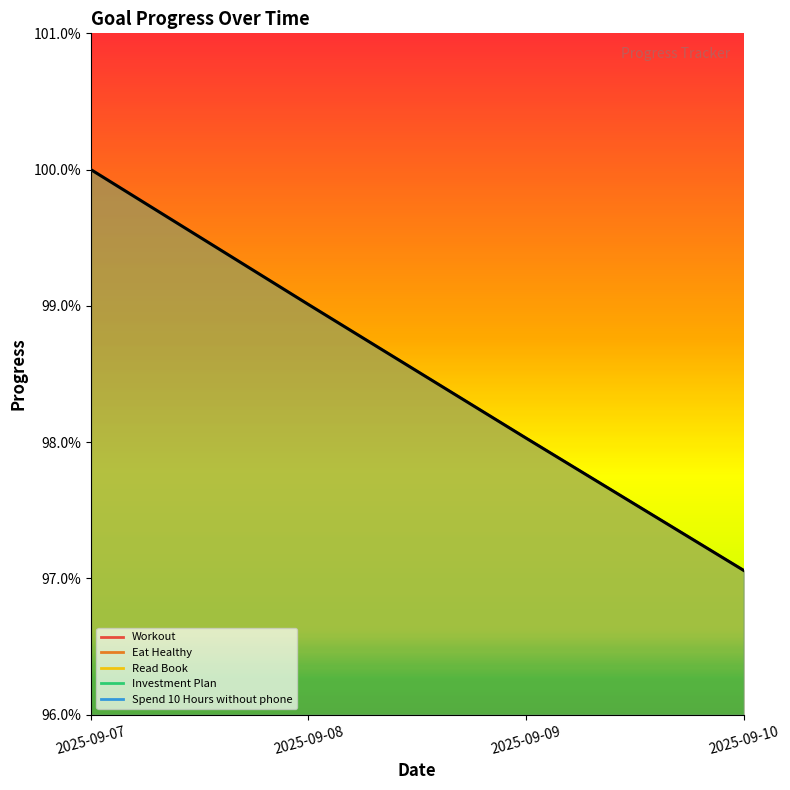

Rank the categories by value from highest to lowest.

2025-09-07, 2025-09-08, 2025-09-09, 2025-09-10